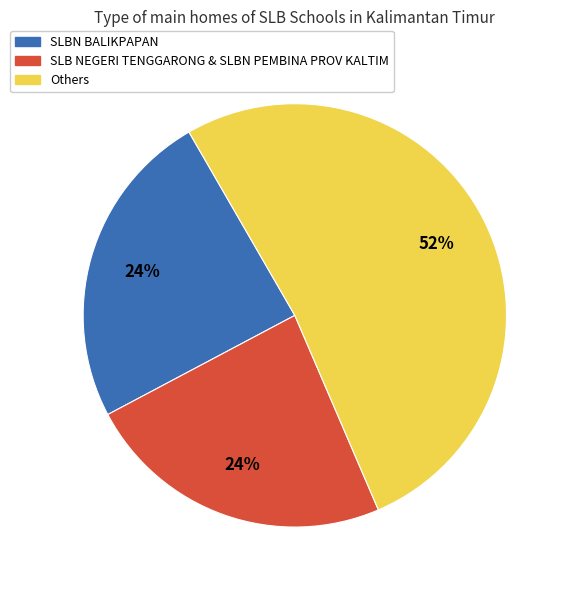

Is there a majority slice in this chart?

Yes